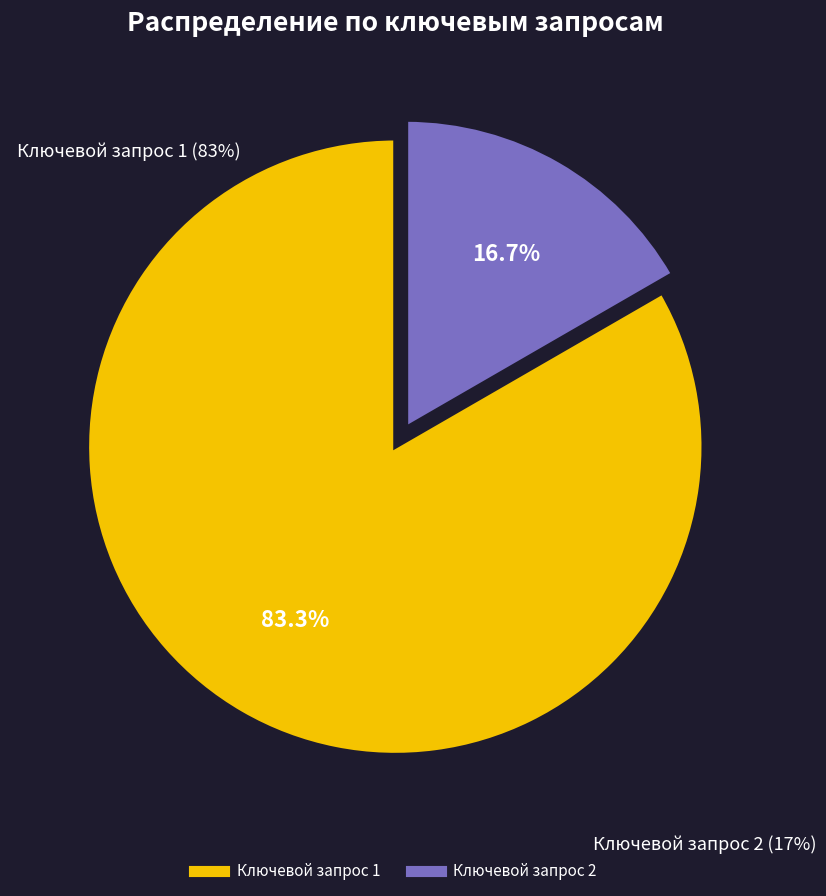

Combined, what portion of the pie is Ключевой запрос 1 and Ключевой запрос 2?

100.0%